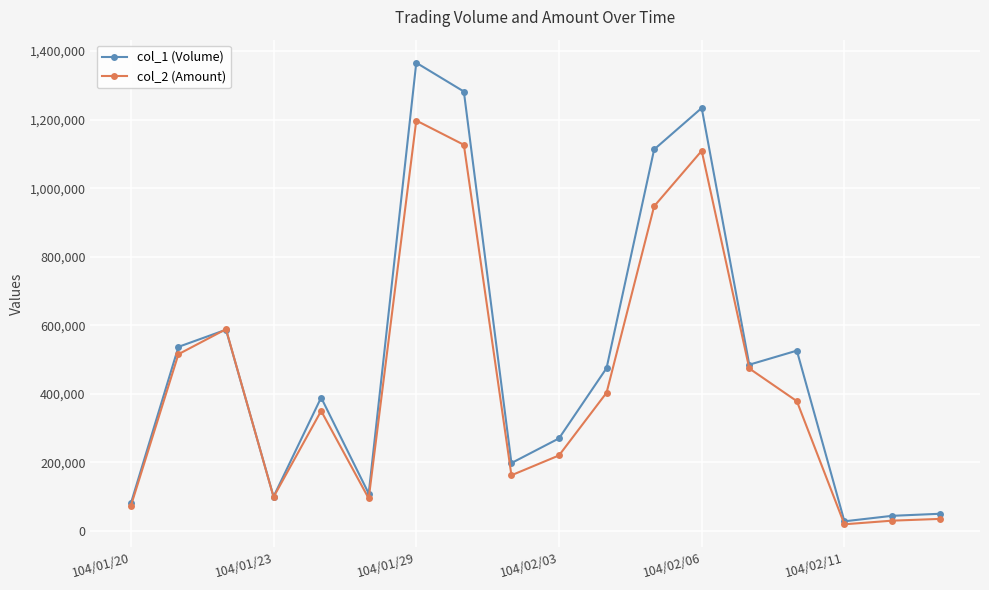

What are all the series names shown in the legend?

col_1 (Volume), col_2 (Amount)